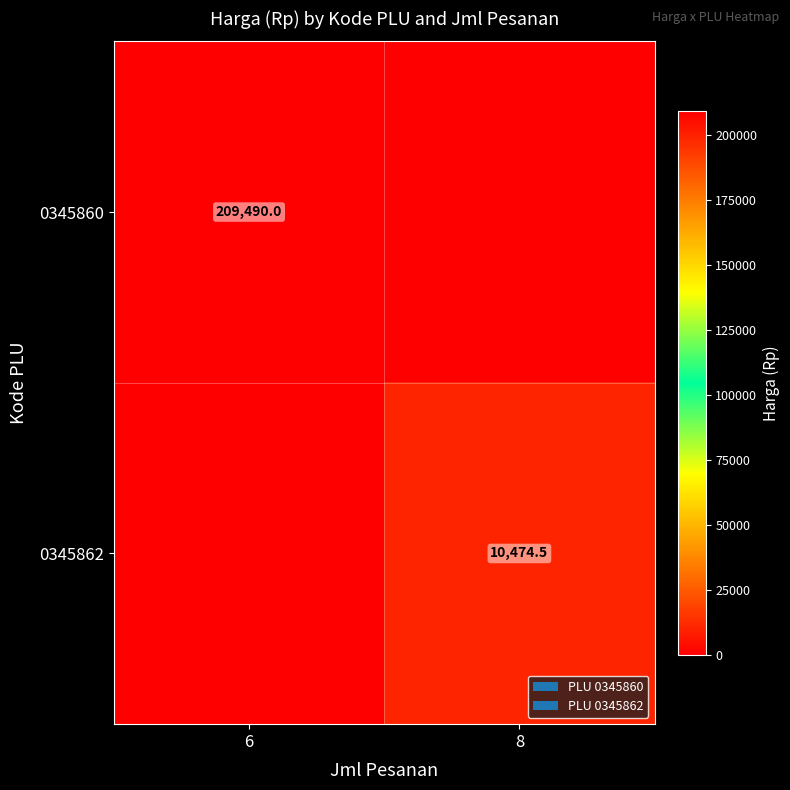

Is it true that 0345862 equals 10474.5 at 8?

True